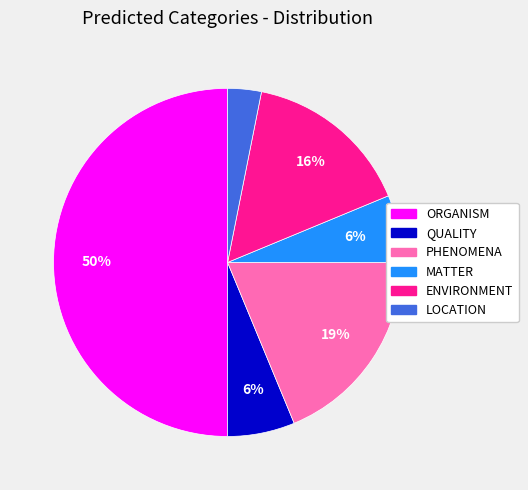

To the nearest percent, what is the difference between the largest and smallest slice percentages?

47%